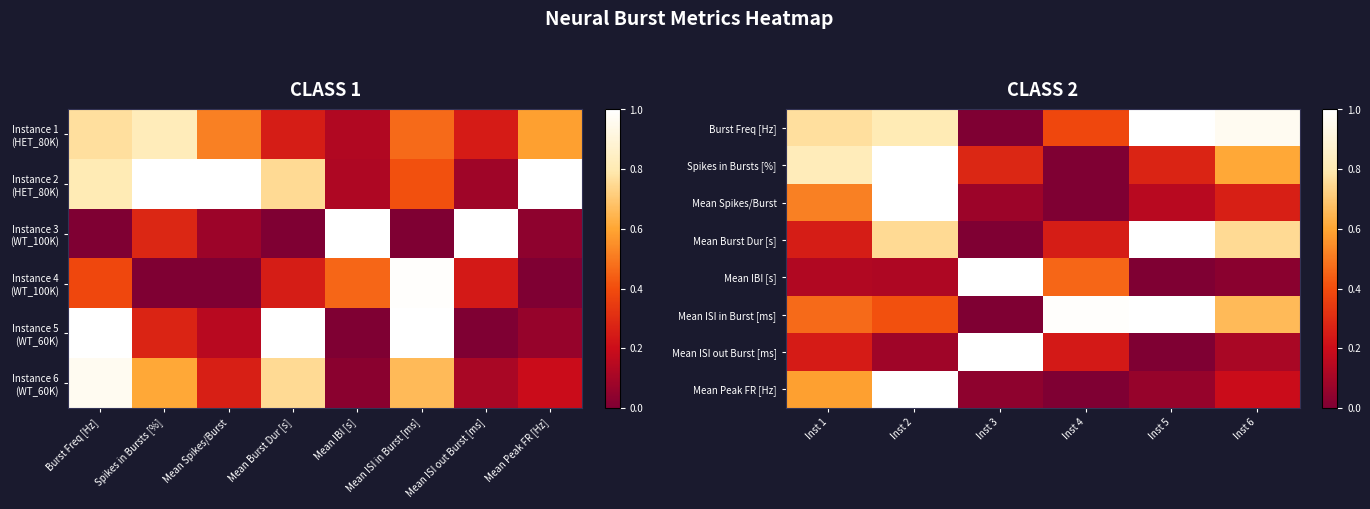

Which category has the highest value across all series?

Inst 5